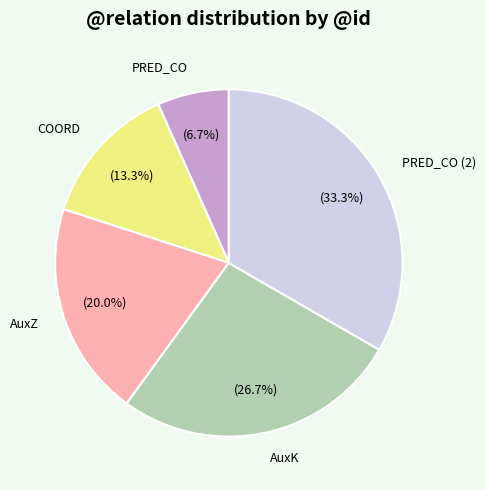

To the nearest percent, what is the average slice percentage?

20%